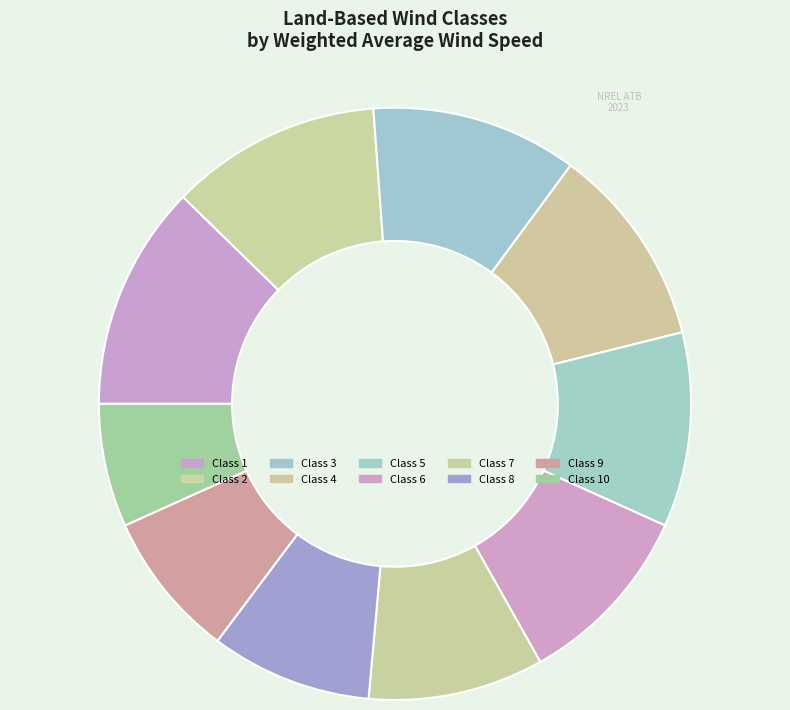

Do Class 7 and Class 4 together represent more than half of the pie?

No